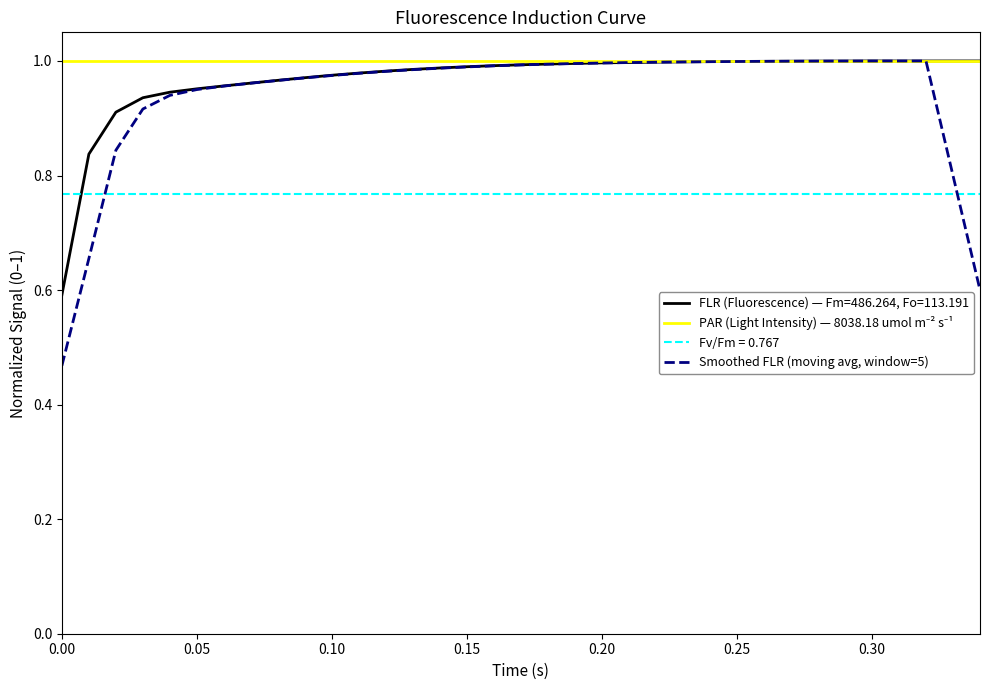

Which series has the widest spread of values?

Smoothed FLR (moving avg, window=5)